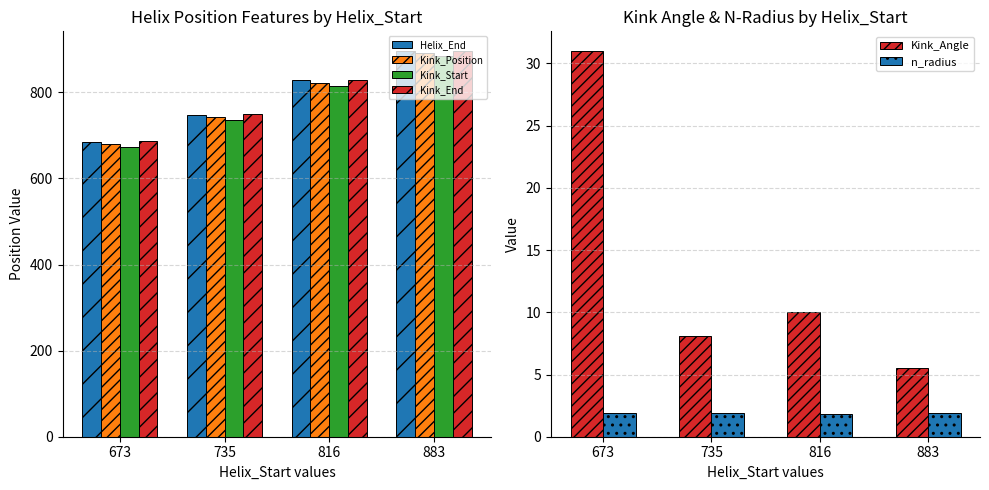

Read the n_radius value at 673.

1.9